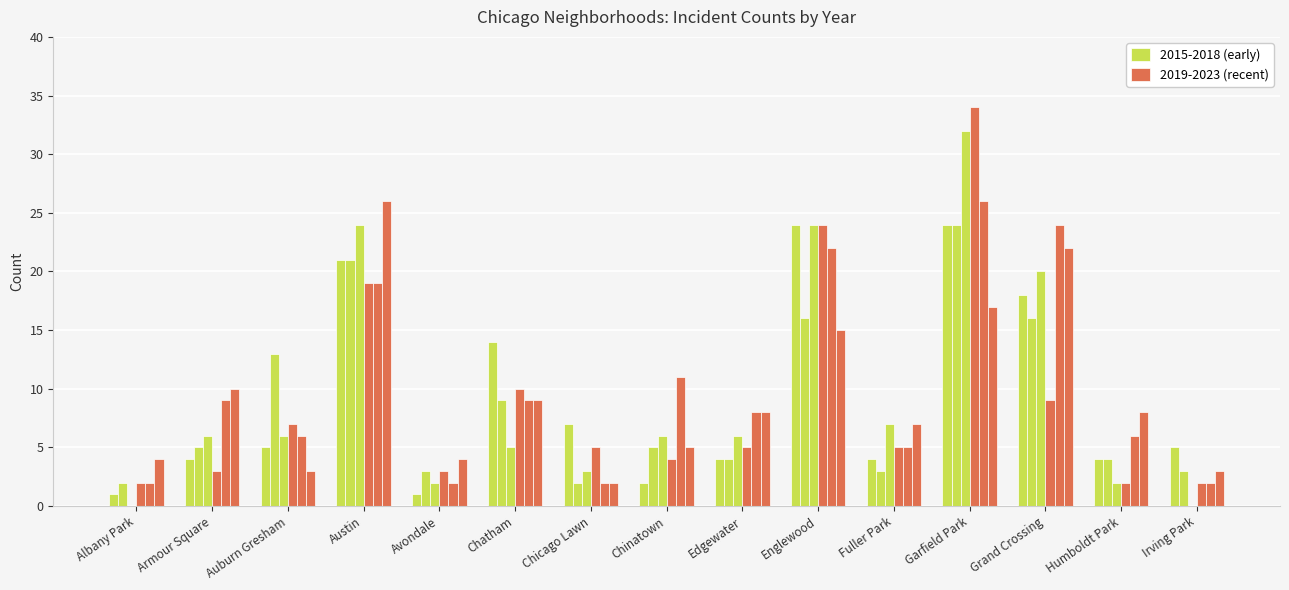

Which category has the highest value in the 2019 series?

Garfield Park